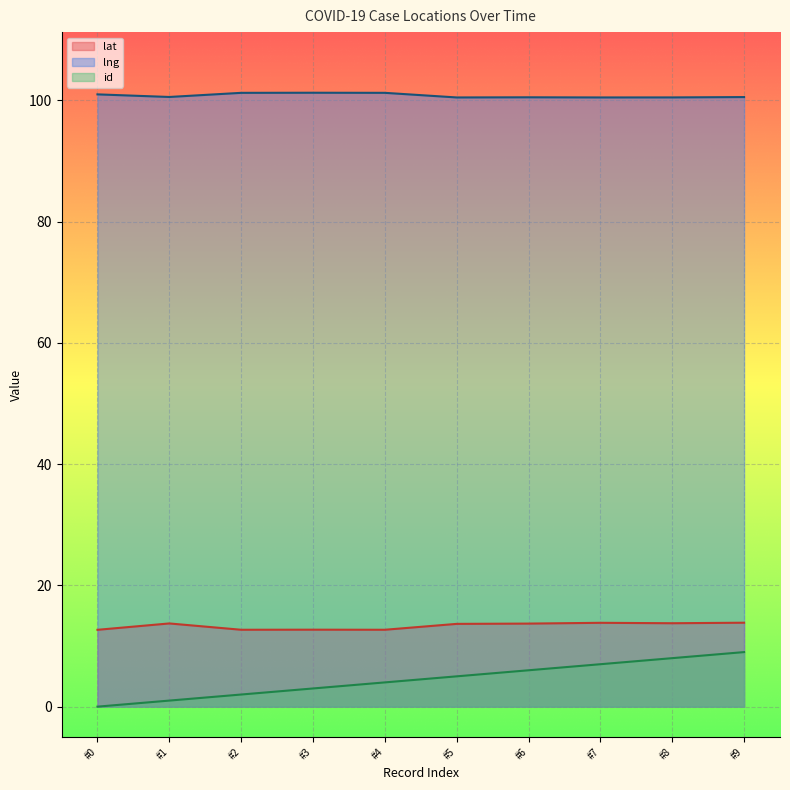

True or false: id has more than 1 interior local peaks.

False